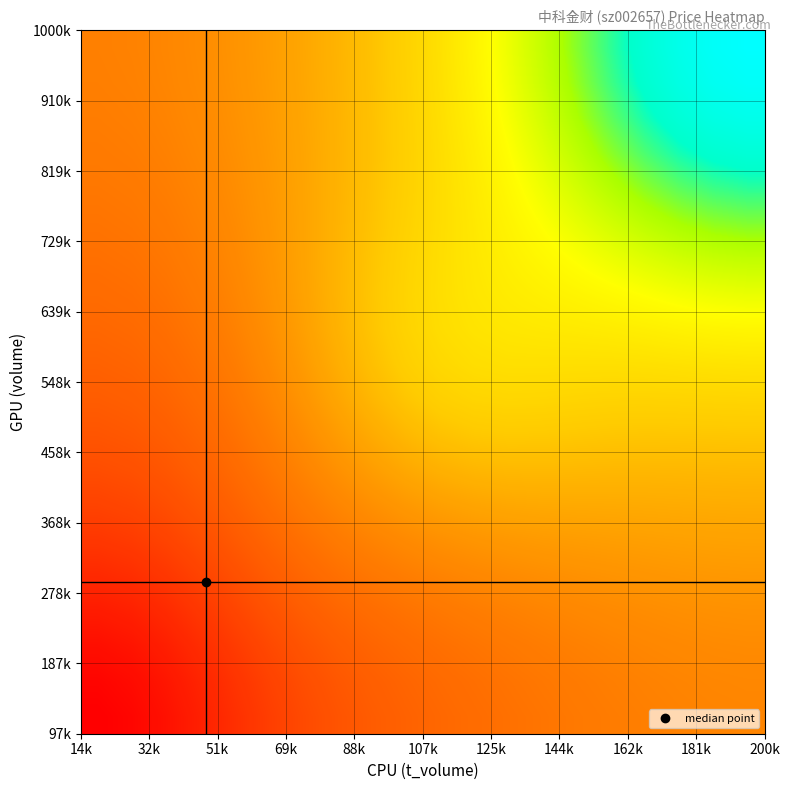

What is the greatest value displayed?

20.2